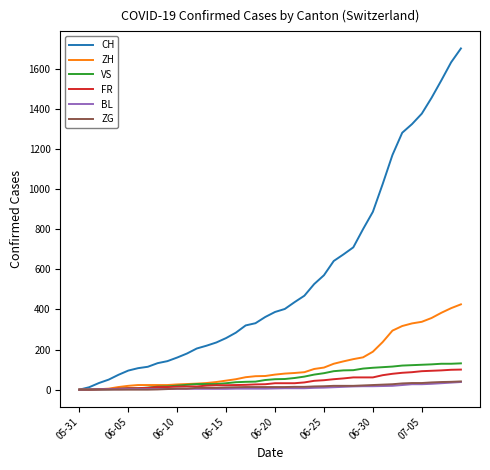

Which series has the largest range (max minus min)?

CH